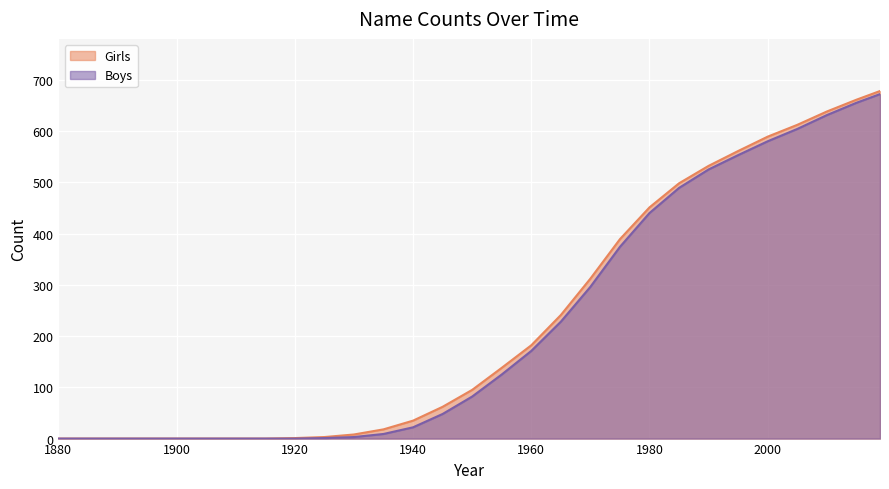

True or false: Girls has a value of 138 at 1955.

True